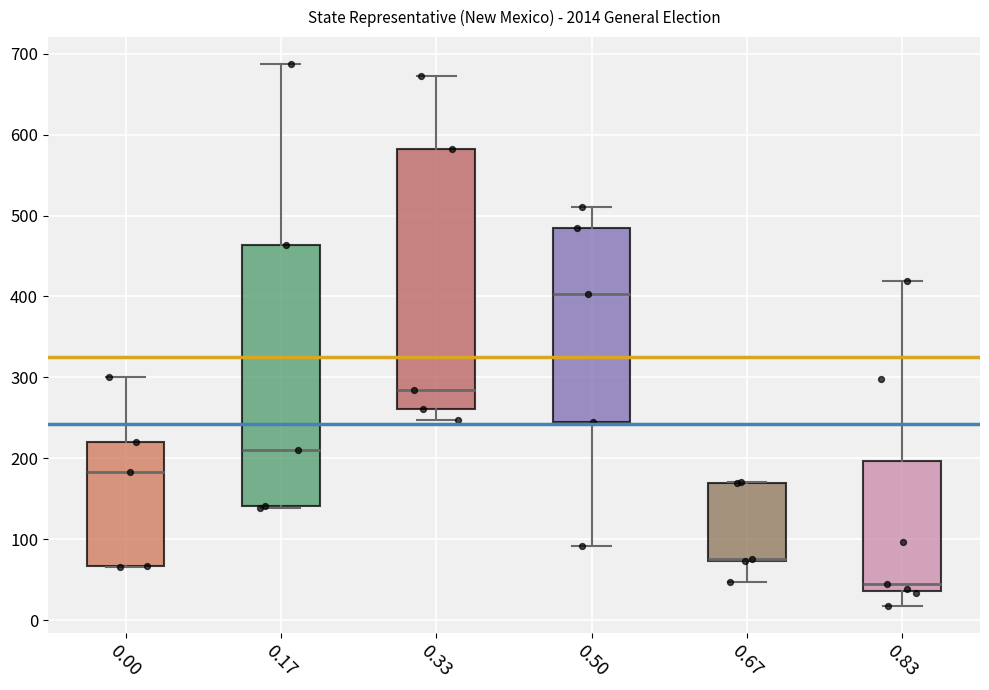

Reading left to right, read every box against the y-axis: the position of its median line, the range the box covers, and the ends of its whiskers. The values are not printed on the chart, so give them approximately, as read against the axis.

0.00: median 180, box 70 to 220, whiskers 70 to 300
0.17: median 210, box 140 to 460, whiskers 140 to 690
0.33: median 280, box 260 to 580, whiskers 250 to 670
0.50: median 400, box 250 to 480, whiskers 90 to 510
0.67: median 80, box 70 to 170, whiskers 50 to 170
0.83: median 50, box 40 to 200, whiskers 20 to 420